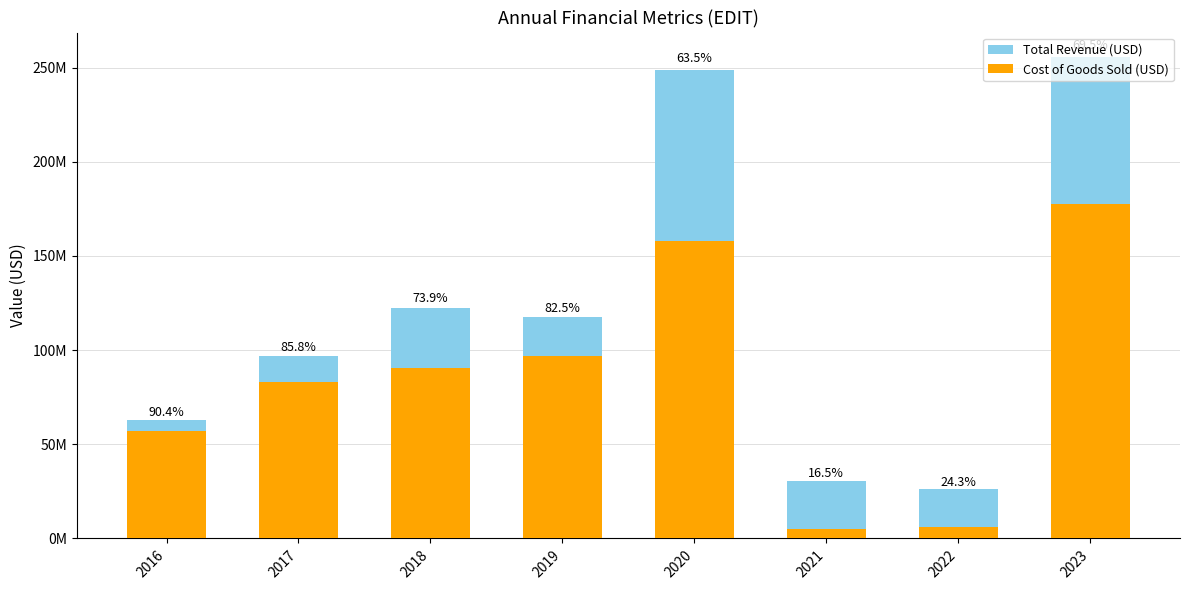

What is the maximum value for Total Revenue (USD)?

255774000